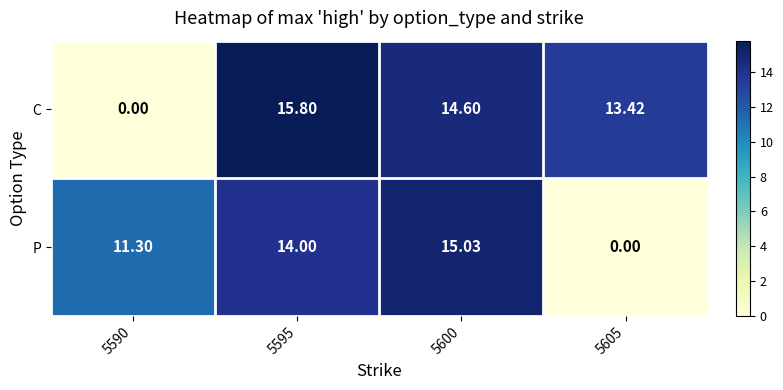

At which category is the sum across all series the highest?

5595